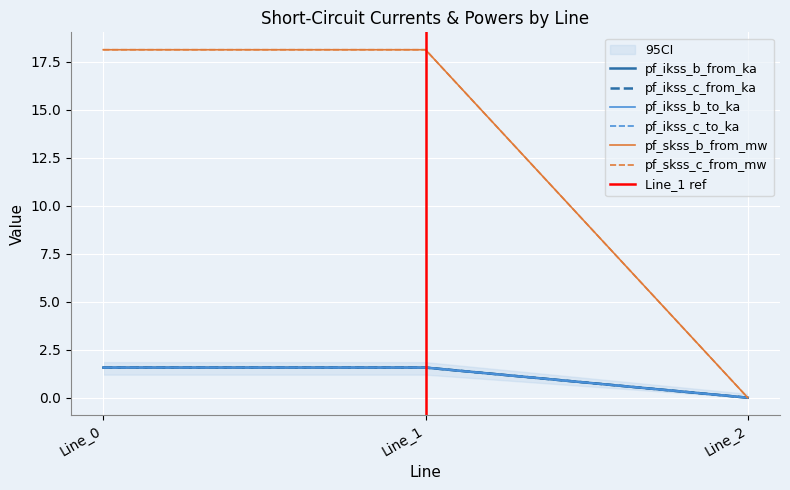

Rank the series by their maximum value, from highest to lowest.

pf_skss_b_from_mw, pf_skss_c_from_mw, pf_ikss_b_from_ka, pf_ikss_b_to_ka, pf_ikss_c_from_ka, pf_ikss_c_to_ka